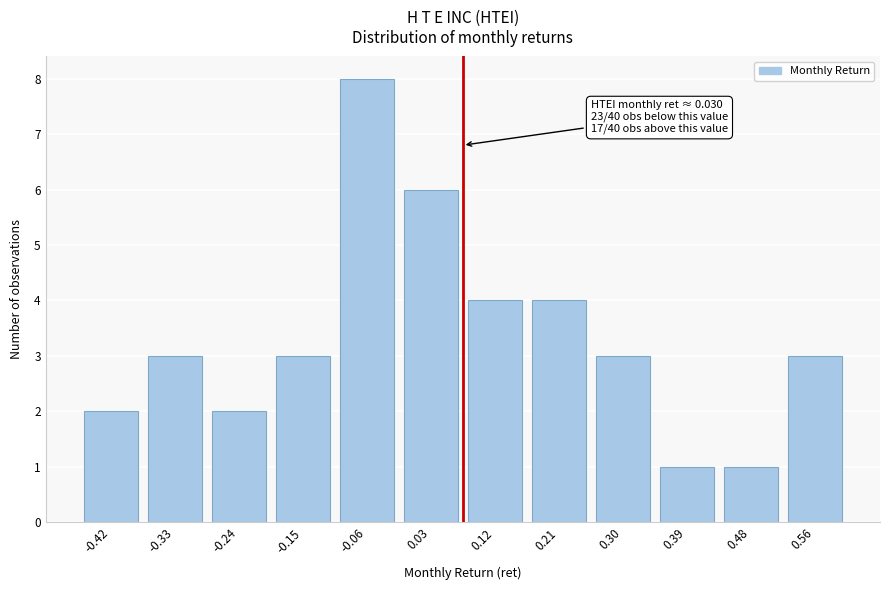

Reading left to right, list all the values displayed in this chart.

-0.42=2	-0.33=3	-0.24=2	-0.15=3	-0.06=8	0.03=6	0.12=4	0.21=4	0.30=3	0.39=1	0.48=1	0.56=3